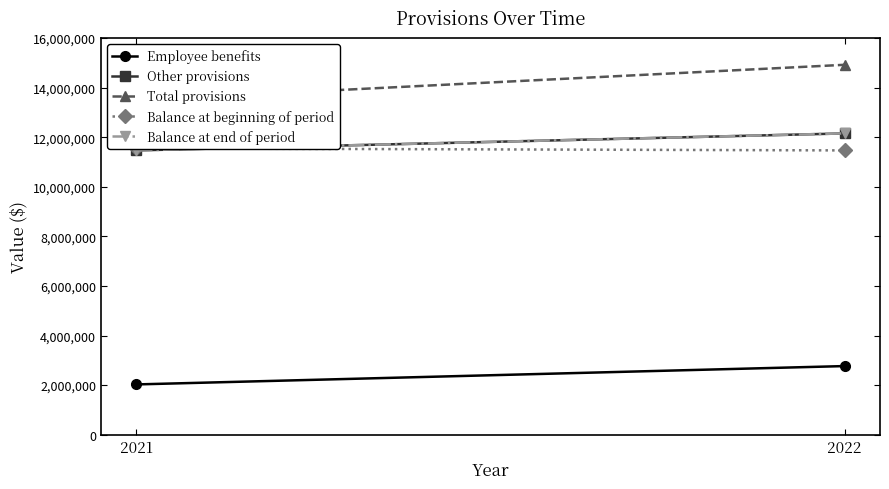

The value of Total provisions at 2021 is 23583171. True or false?

False